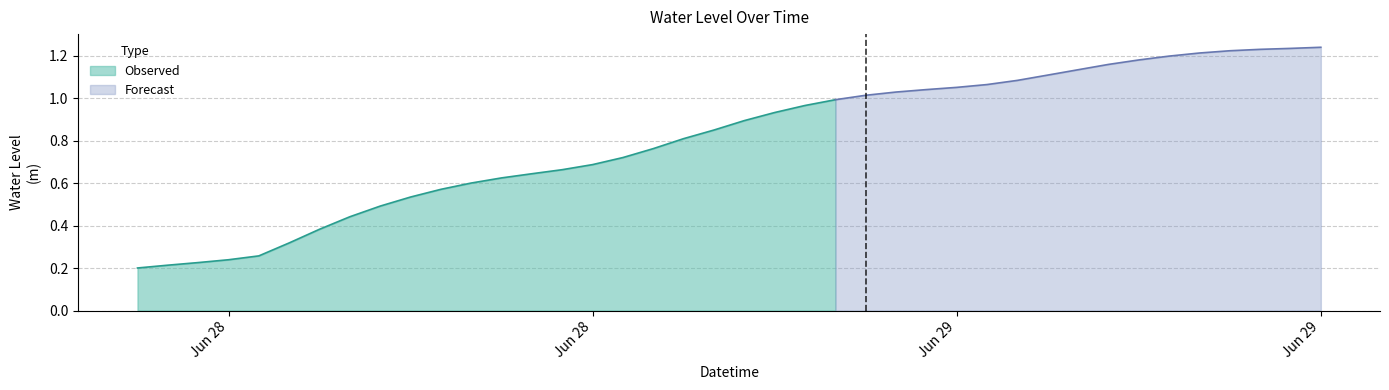

Does the chart display data point markers on the line(s)?

No